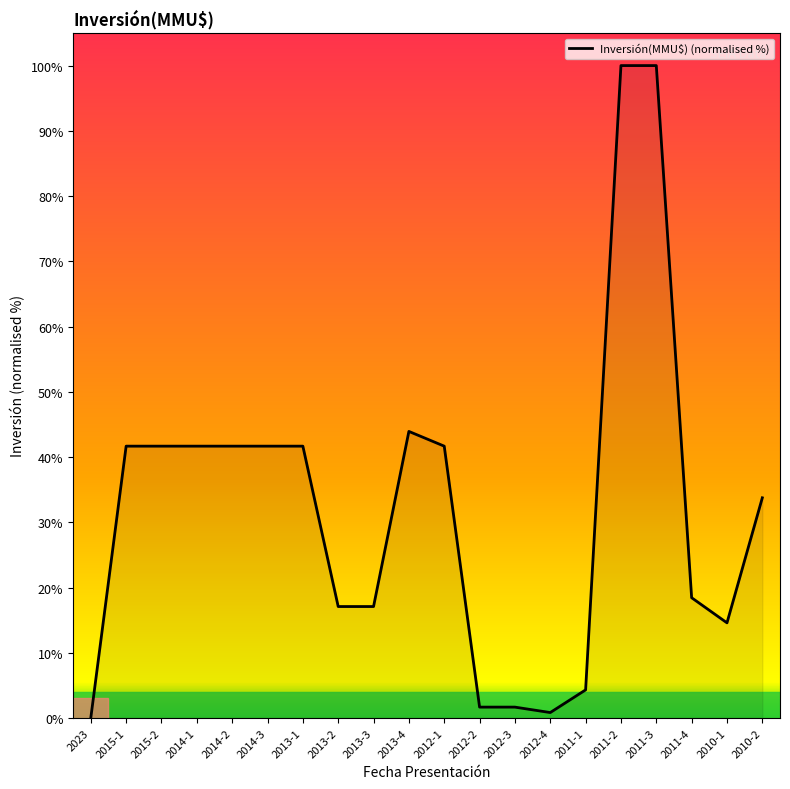

Does the chart display data point markers on the line(s)?

No